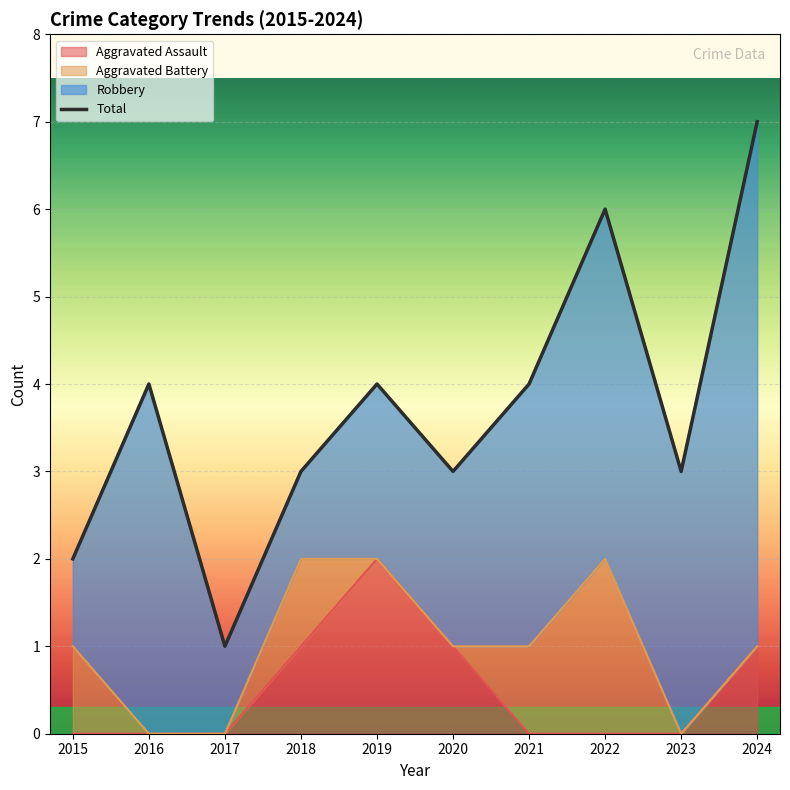

What is the difference between the maximum and second lowest values?

5